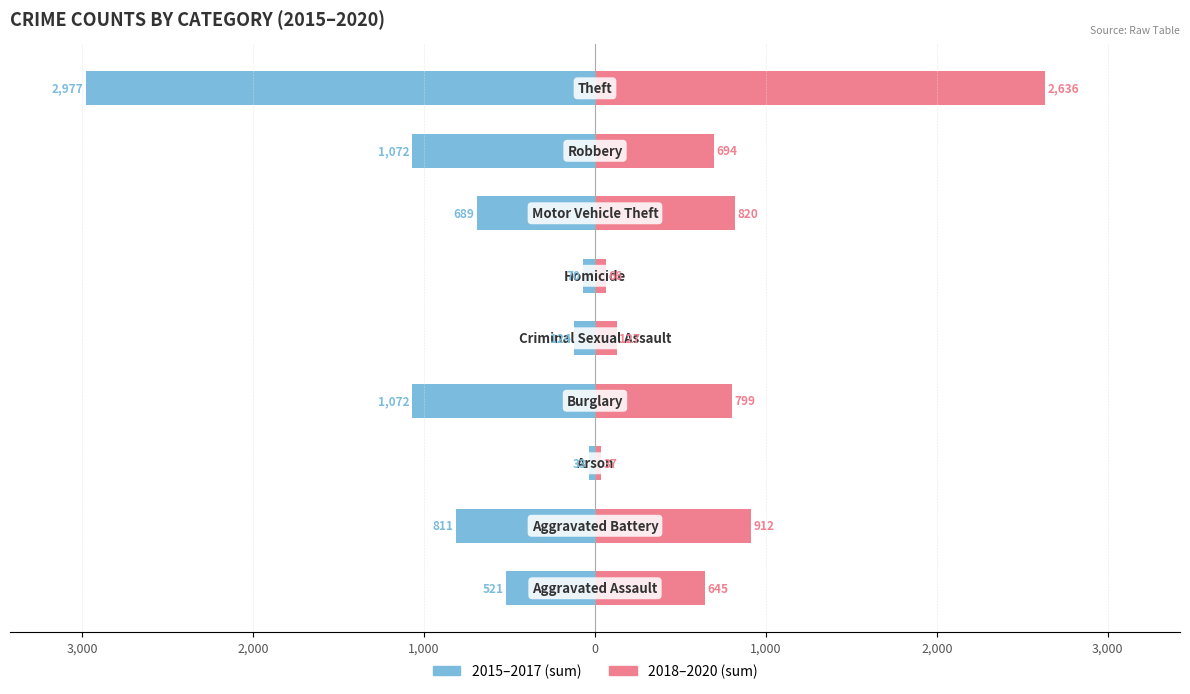

What are all the series names shown in the legend?

2015–2017 (sum), 2018–2020 (sum)